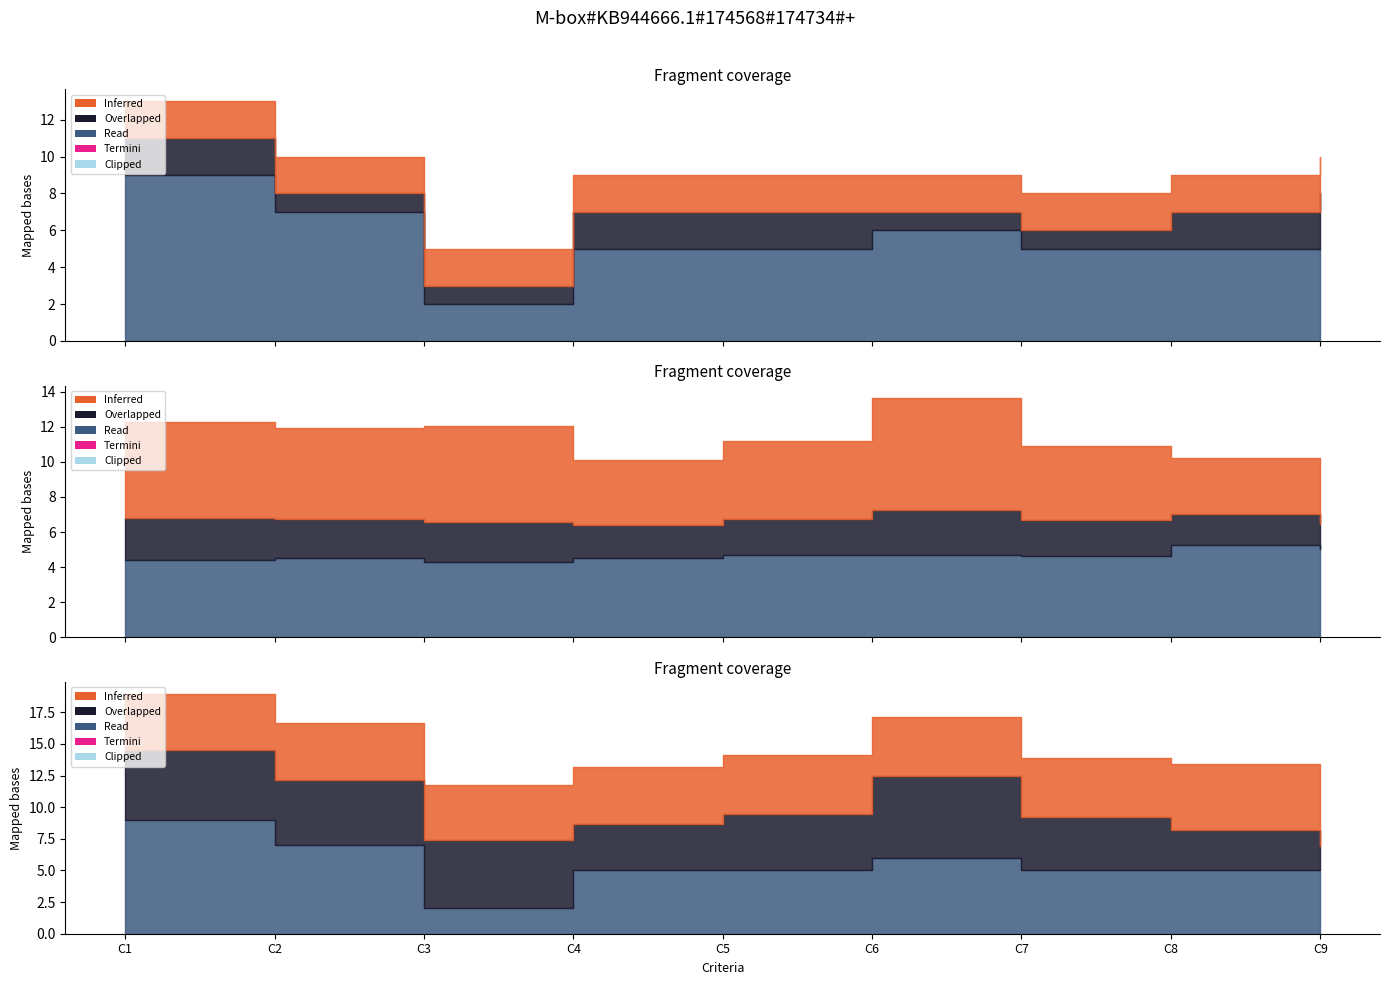

What is the minimum value shown in the chart?

1.0